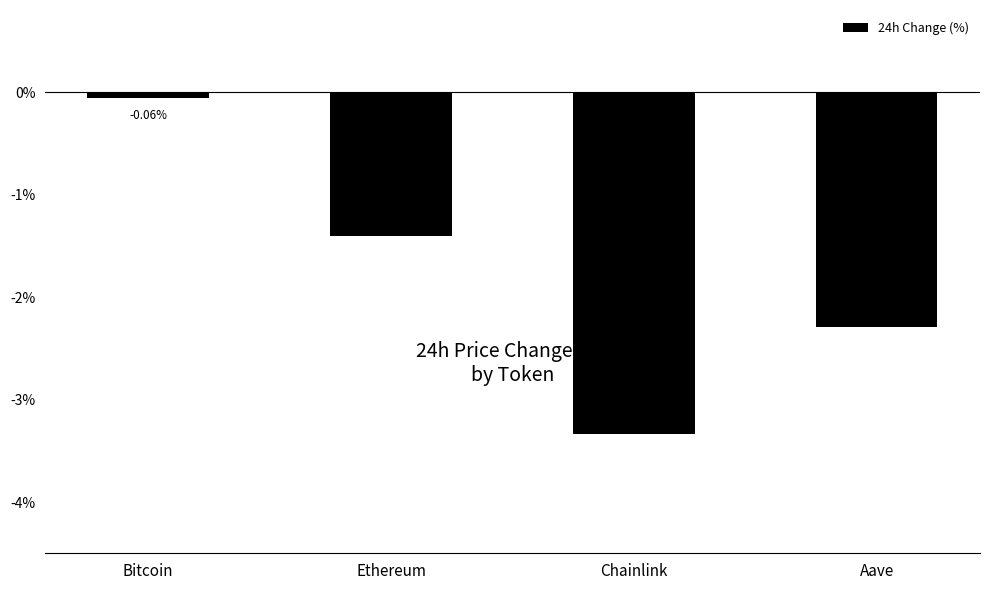

What is the average value?

-1.8